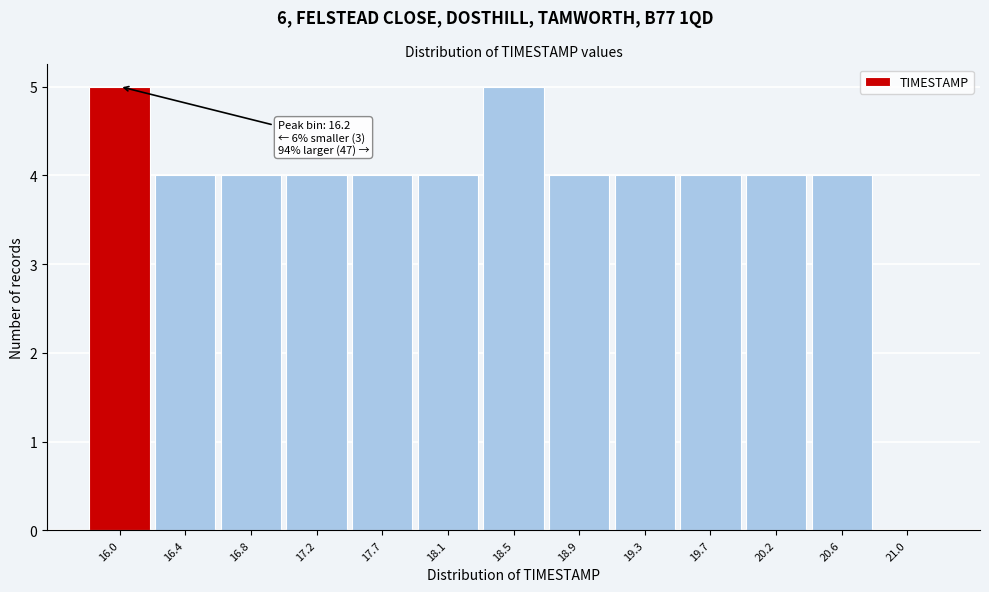

Reading right to left, list all the values displayed in this chart.

21.0=0	20.6=4	20.2=4	19.7=4	19.3=4	18.9=4	18.5=5	18.1=4	17.7=4	17.2=4	16.8=4	16.4=4	16.0=5